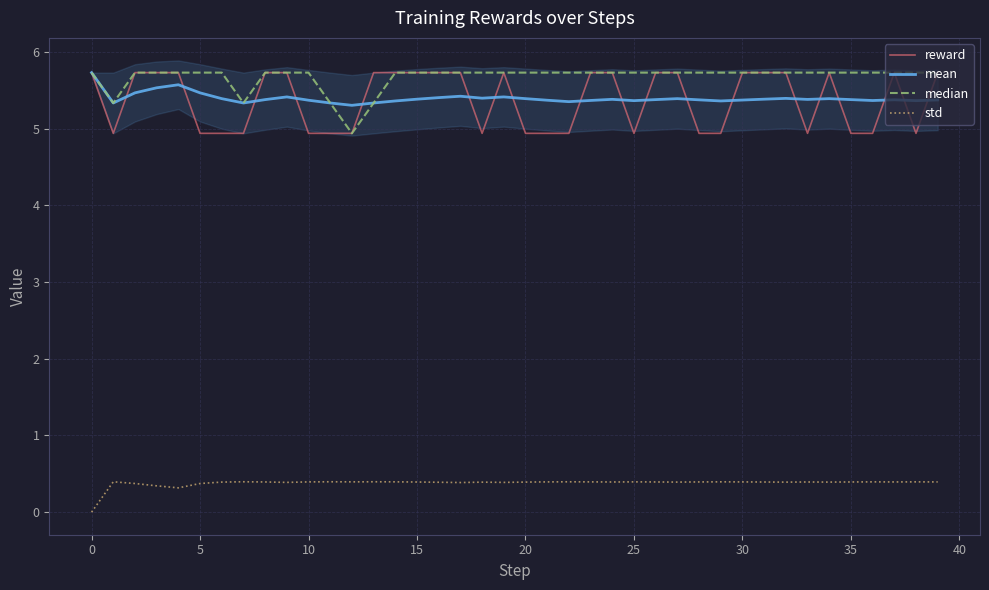

At how many categories does at least one series exceed 0?

40